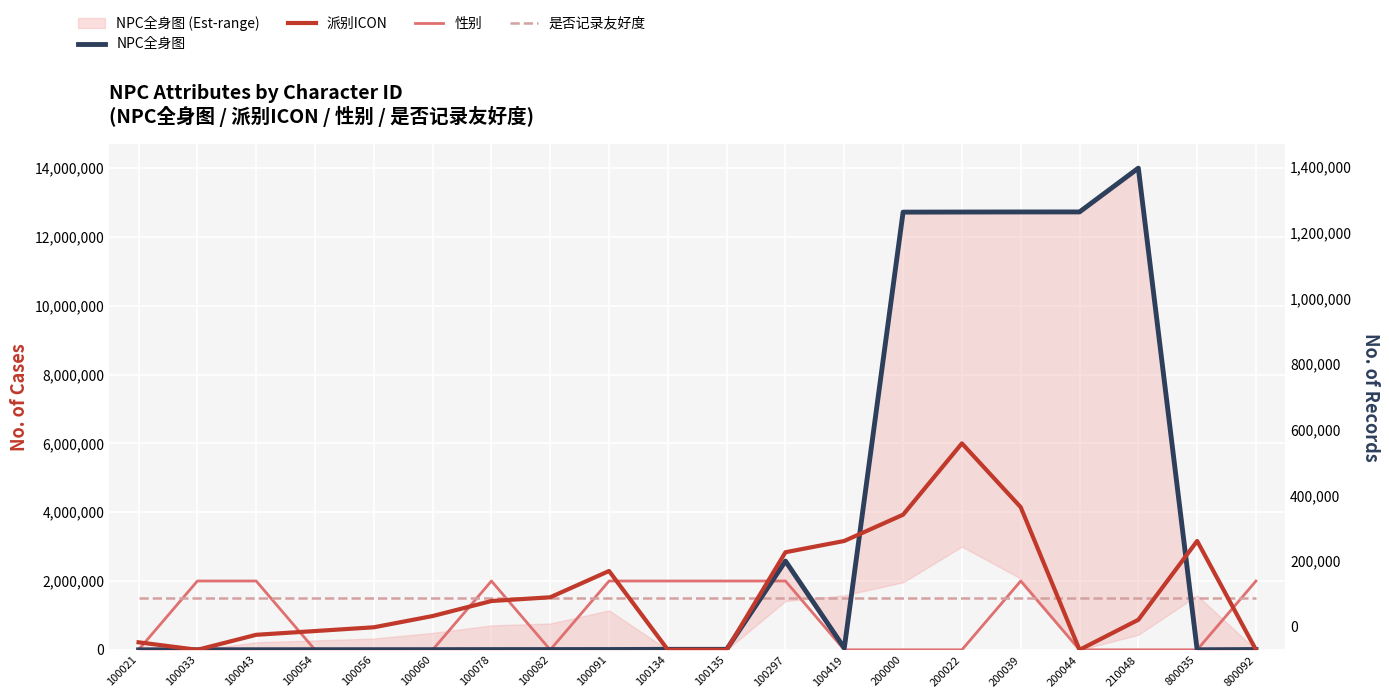

Is it true that NPC全身图 equals 2579948.6 at 100297?

True